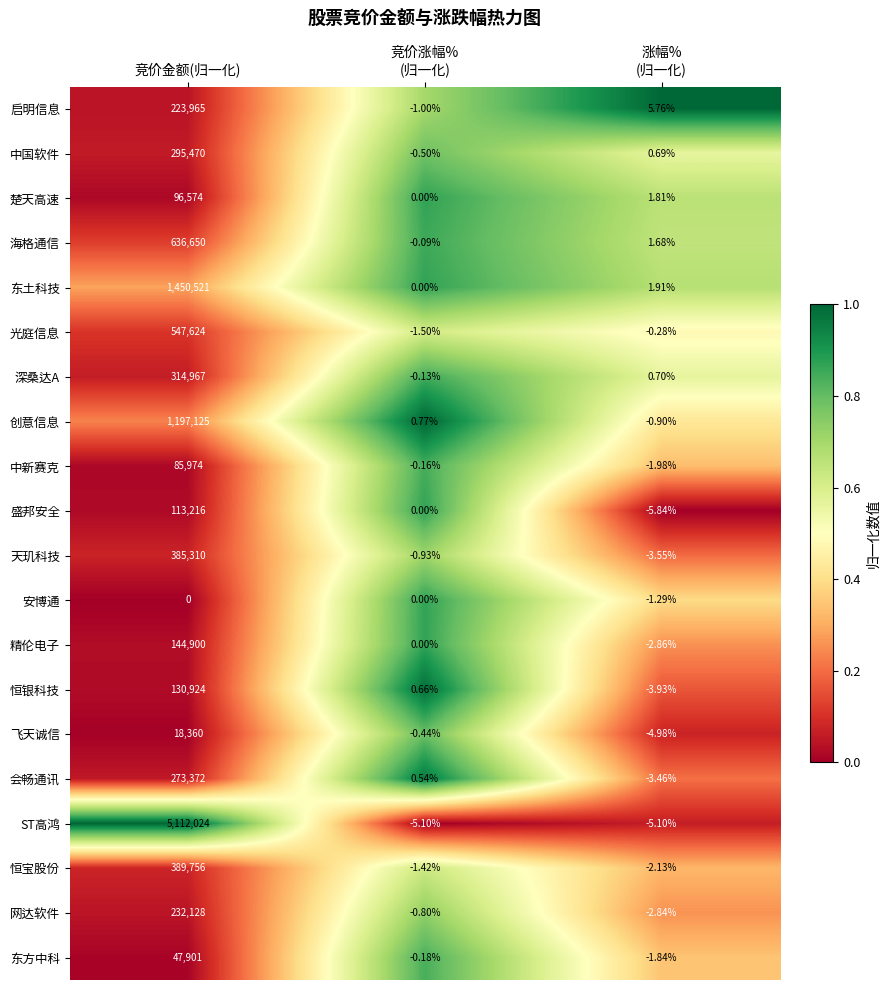

Where does the 光庭信息 series first go above 0?

竞价金额(归一化)